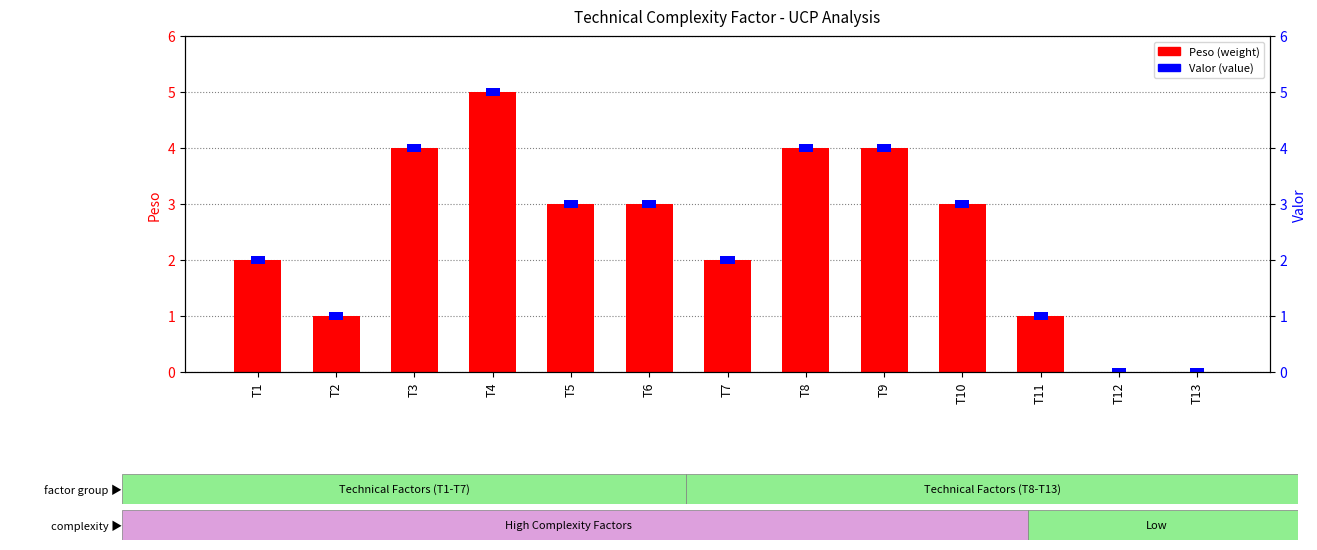

True or false: the data shows 2 at T13.

False